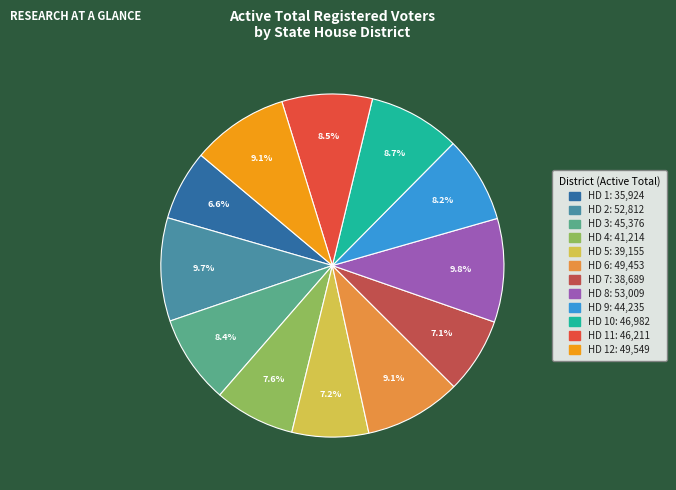

Does any single category account for the majority?

No